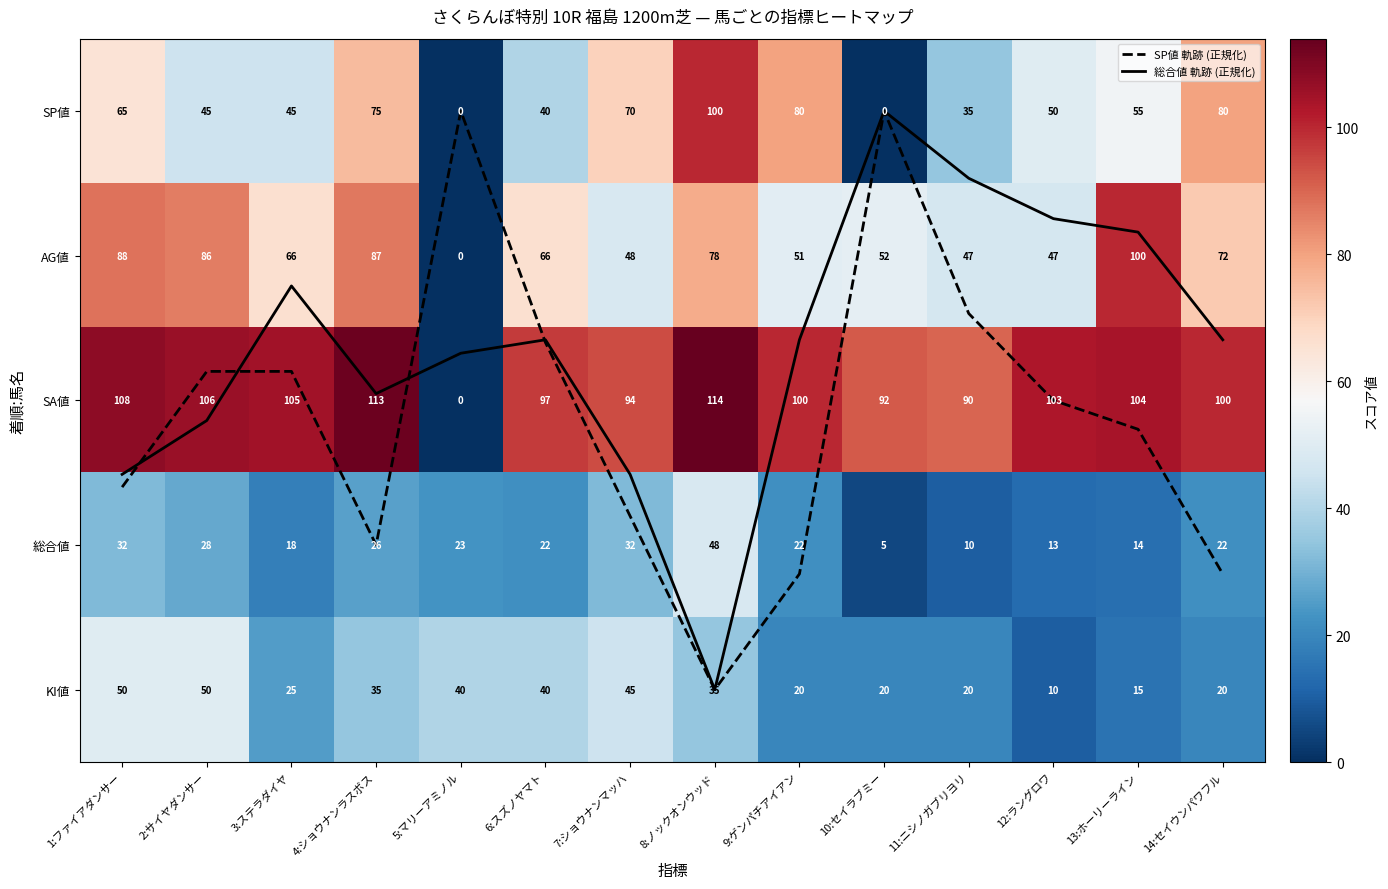

What is the greatest value displayed?

114.0